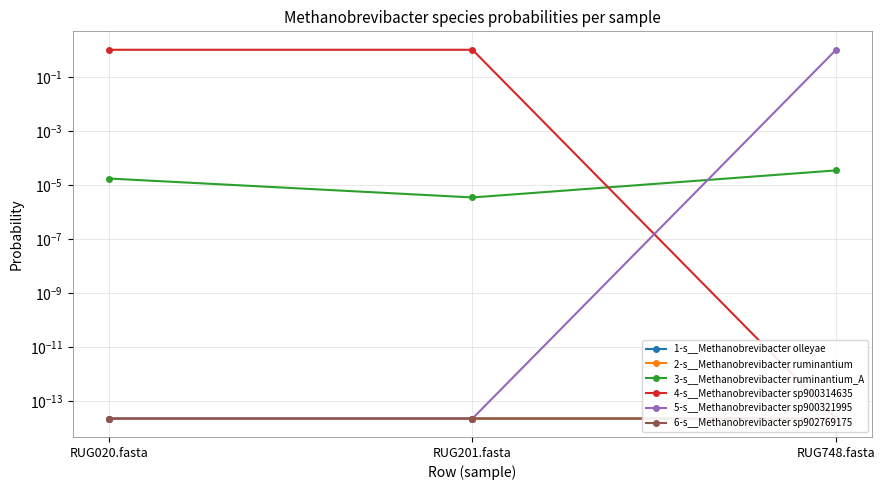

Which series has the largest total across all categories?

4-s__Methanobrevibacter sp900314635